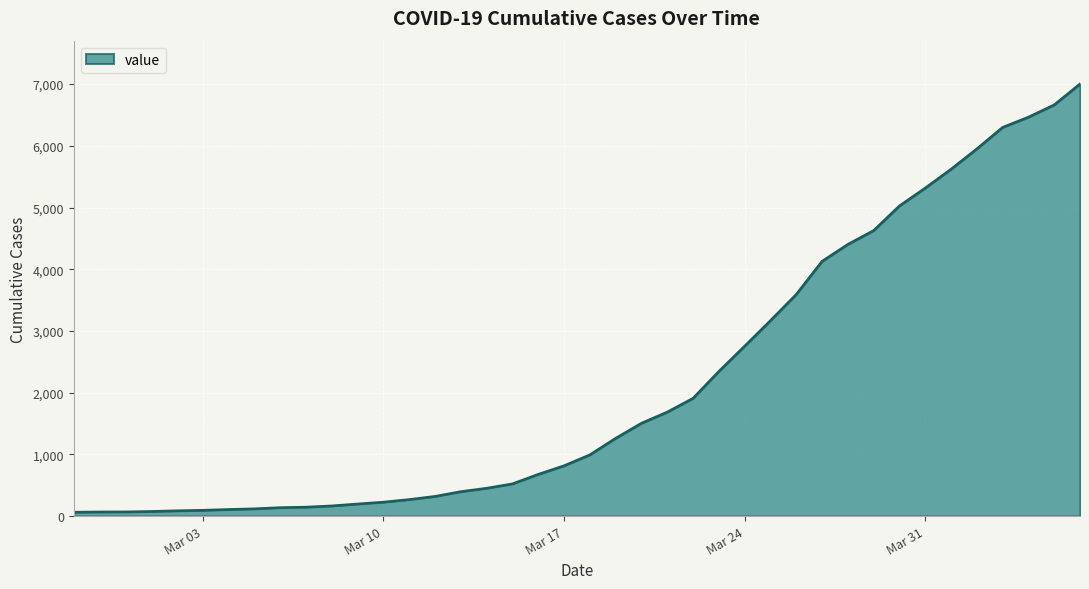

How many lines are shown in the chart?

1